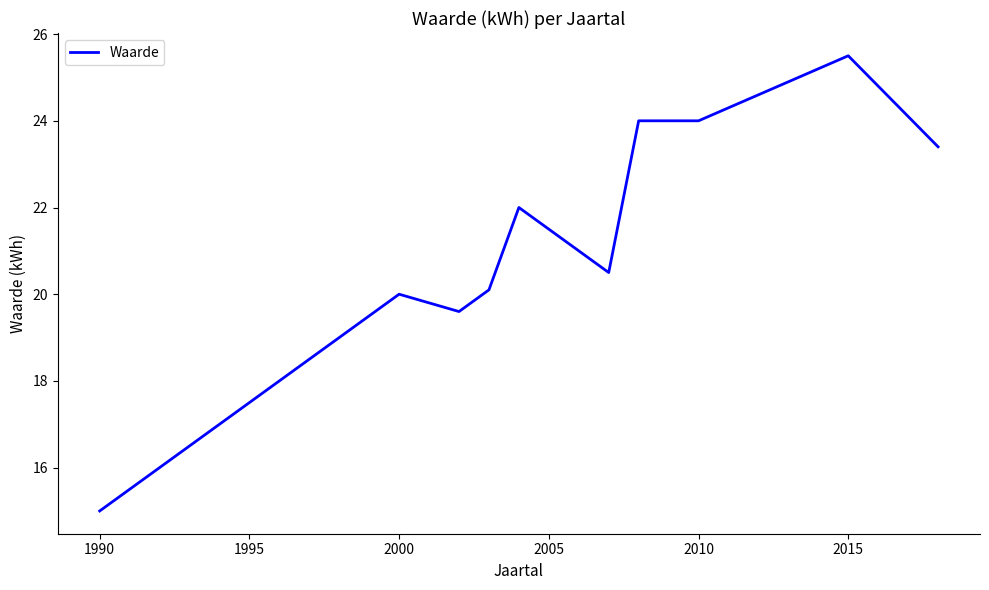

How many lines are shown in the chart?

1